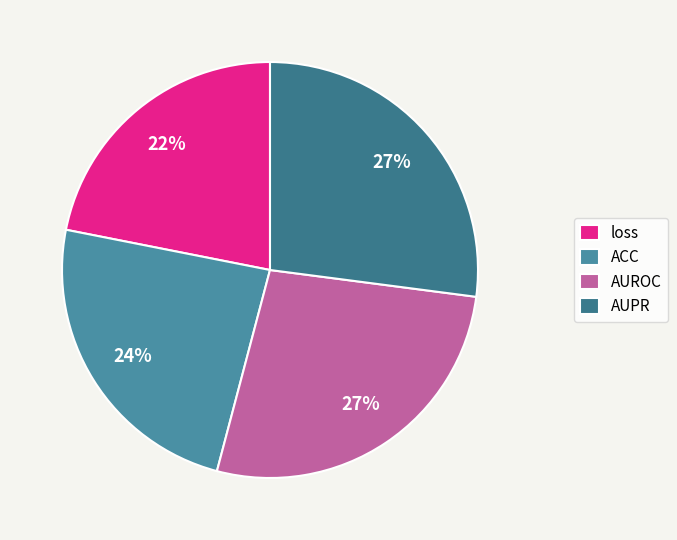

To the nearest percent, what is the average slice percentage?

25%